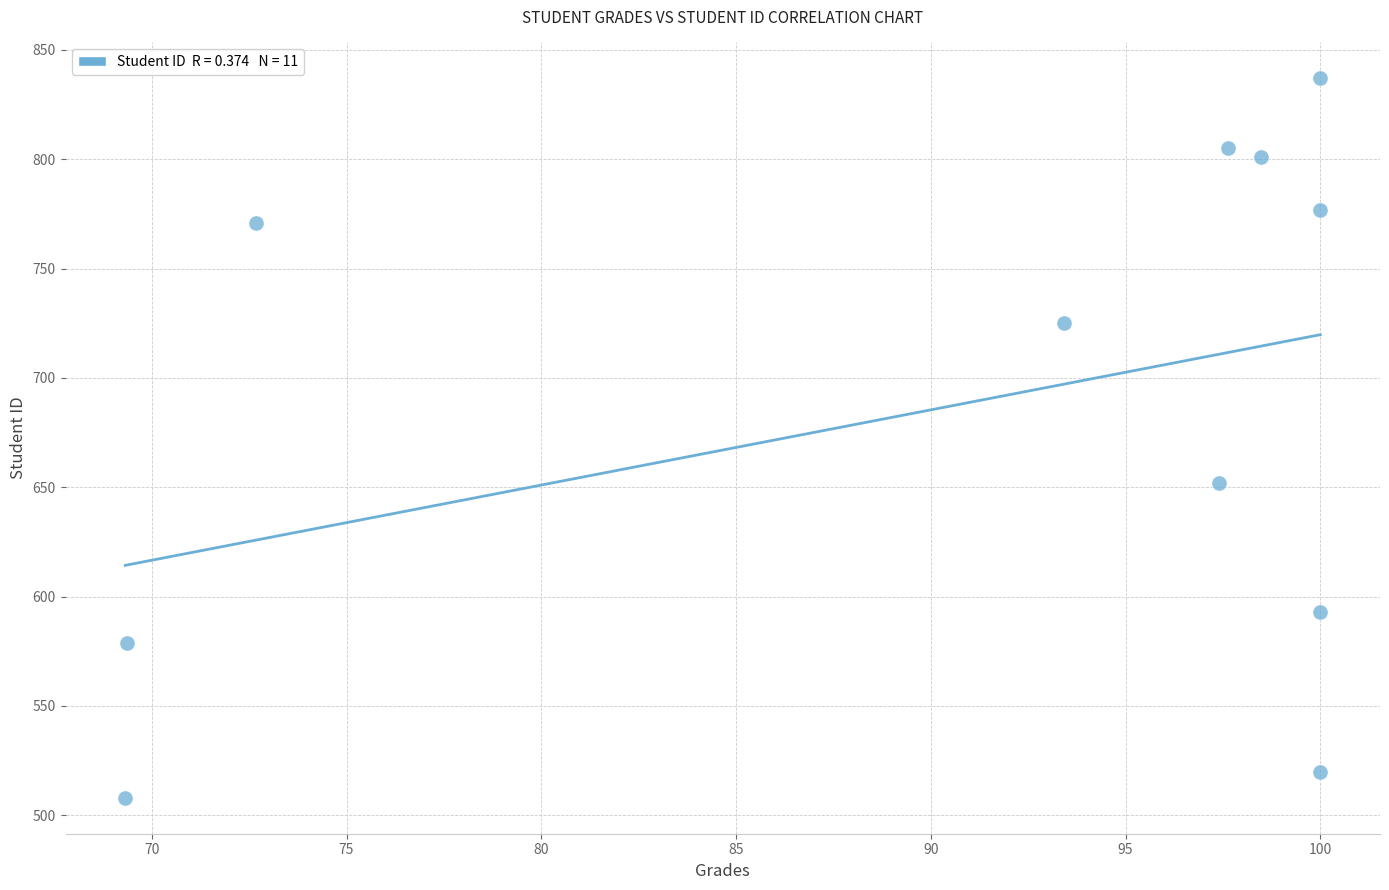

What is the range of Y values (max minus min)?

329